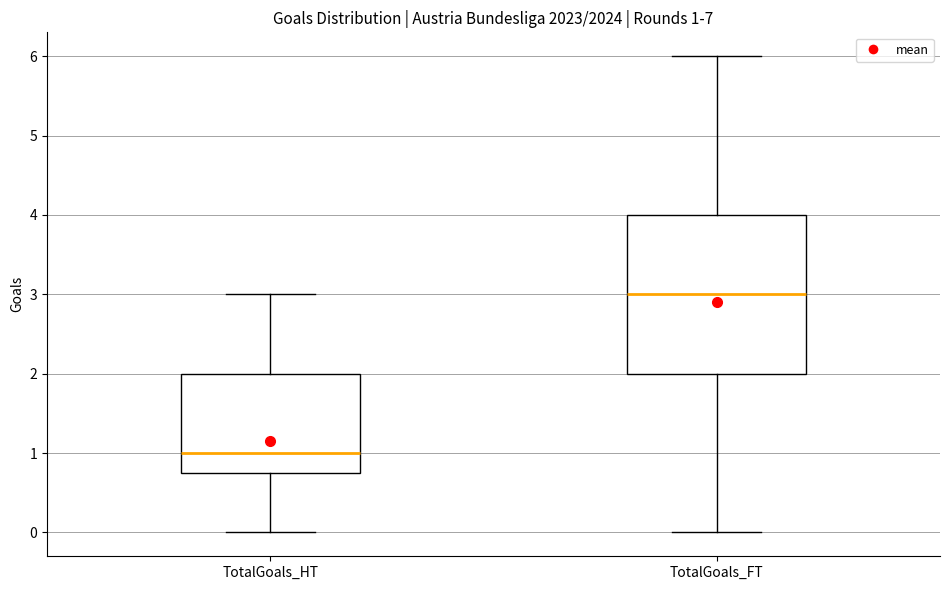

Which box is the tallest, from its lower edge to its upper edge?

TotalGoals_FT